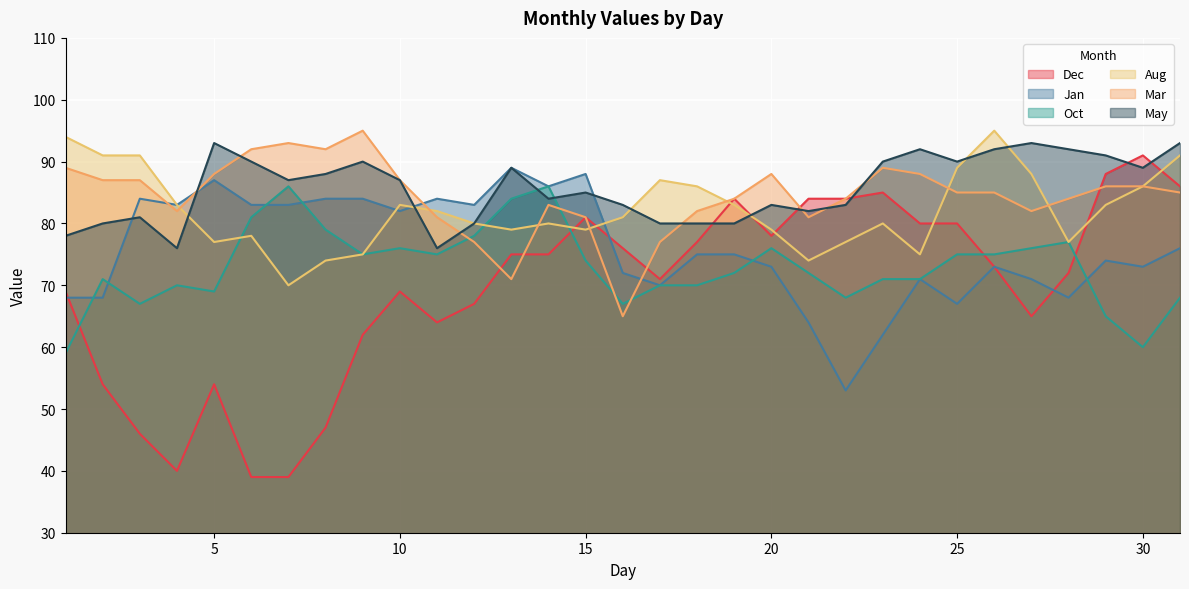

Which series has the largest total across all categories?

May